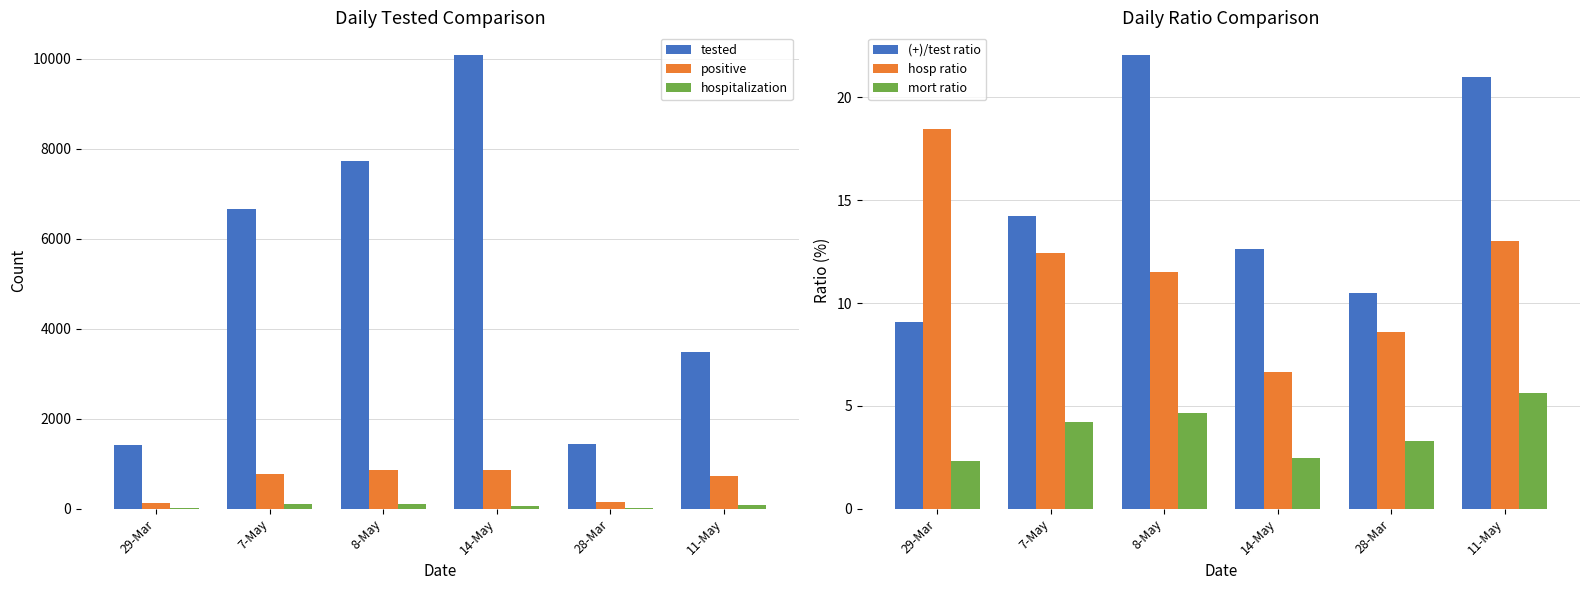

Is it true that hosp ratio equals 6.6 at 14-May?

True